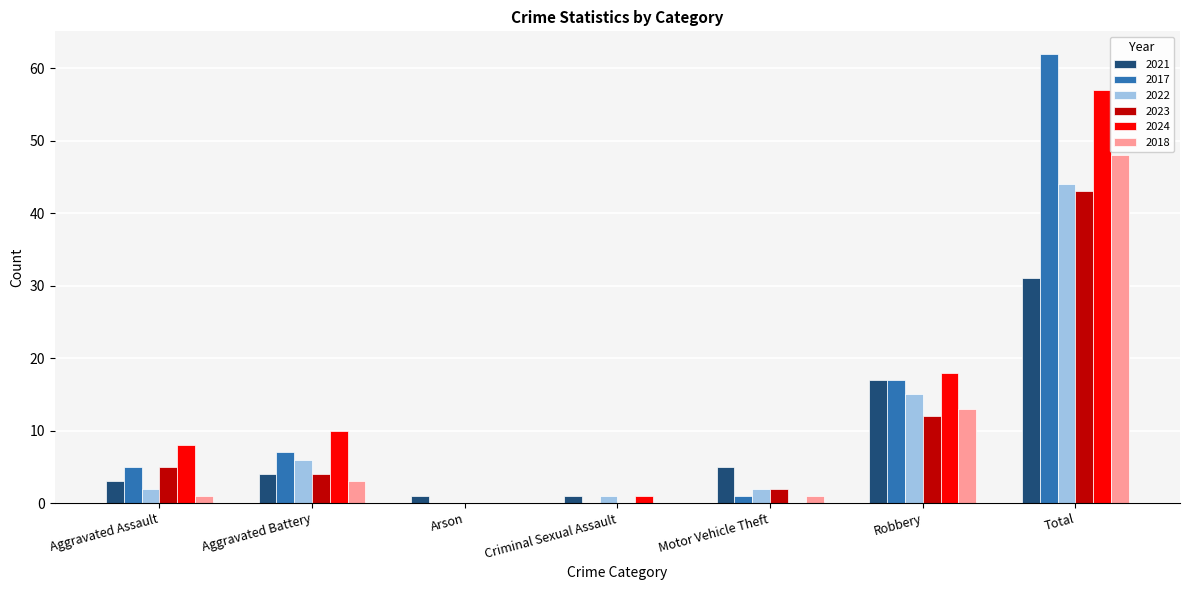

The value of 2017 at Motor Vehicle Theft is 1. True or false?

True